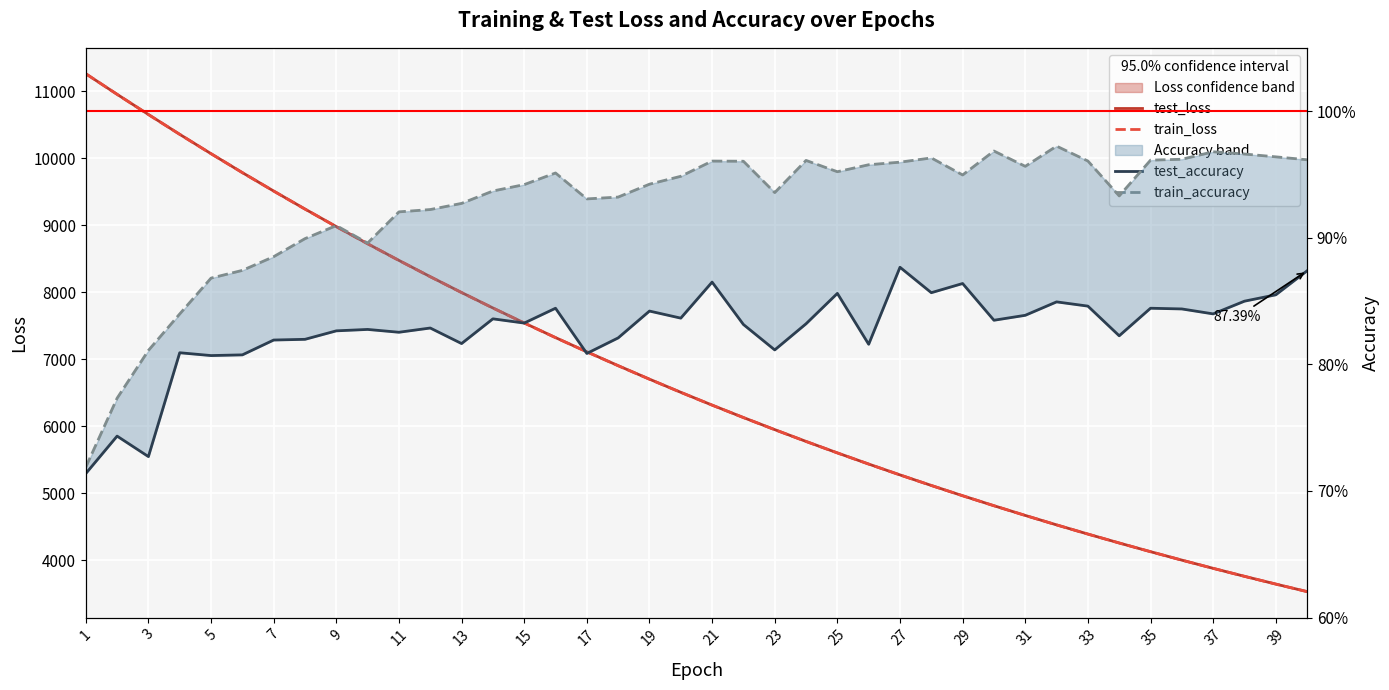

Rank the series by their maximum value, from highest to lowest.

train_loss, test_loss, train_accuracy, test_accuracy